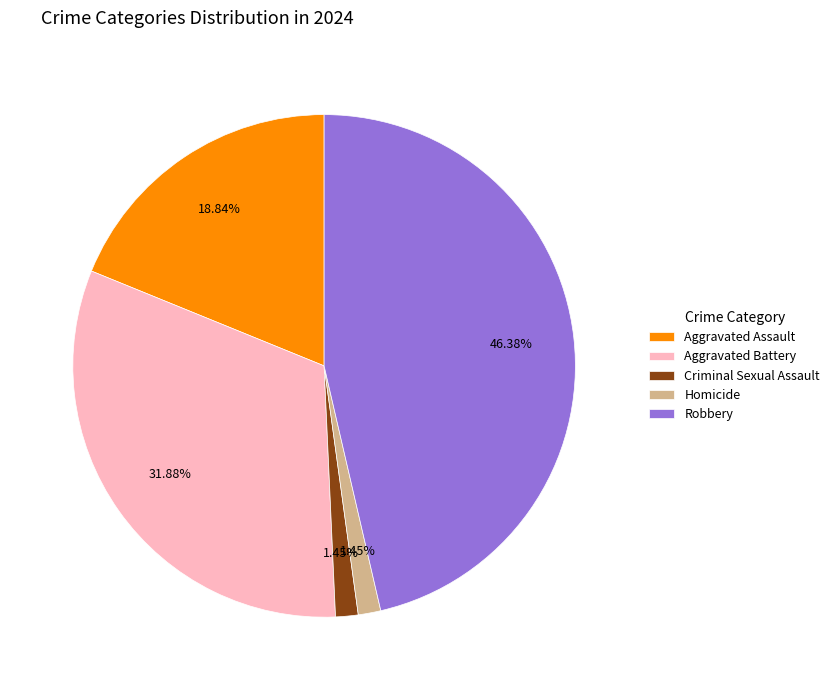

Does Criminal Sexual Assault represent more than half of the total?

No